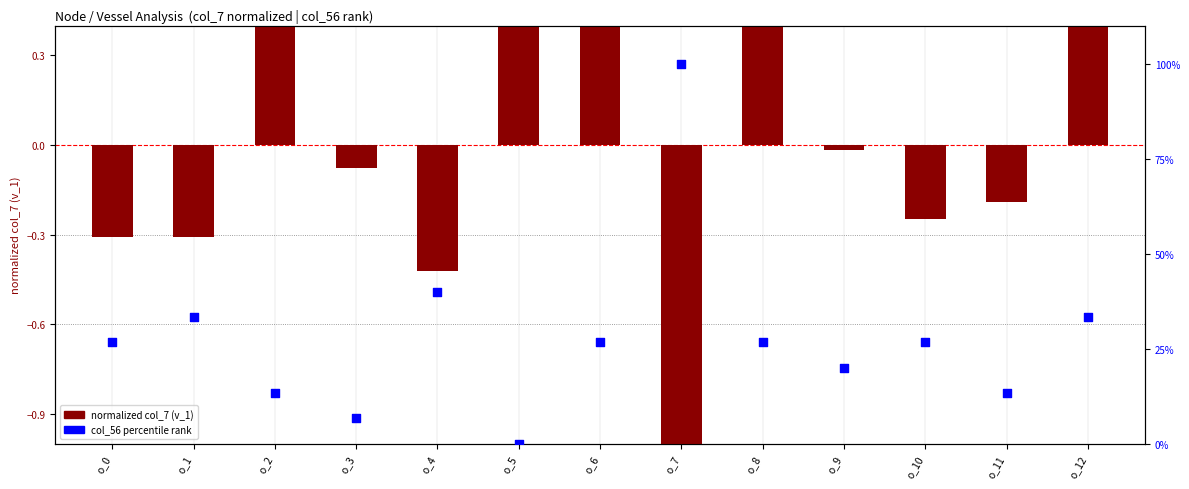

At how many categories does at least one series exceed 1?

12